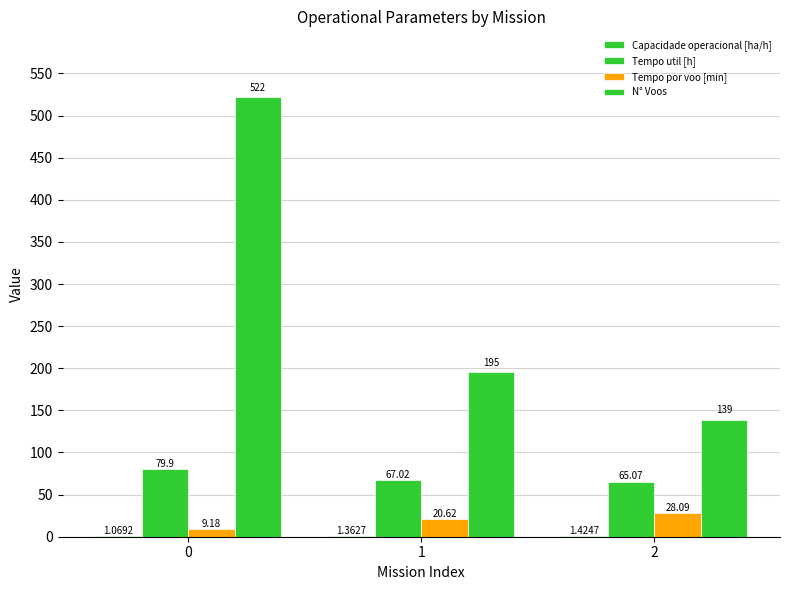

Is the value of N° Voos at 1 greater than the value of Tempo util [h] at 2?

Yes